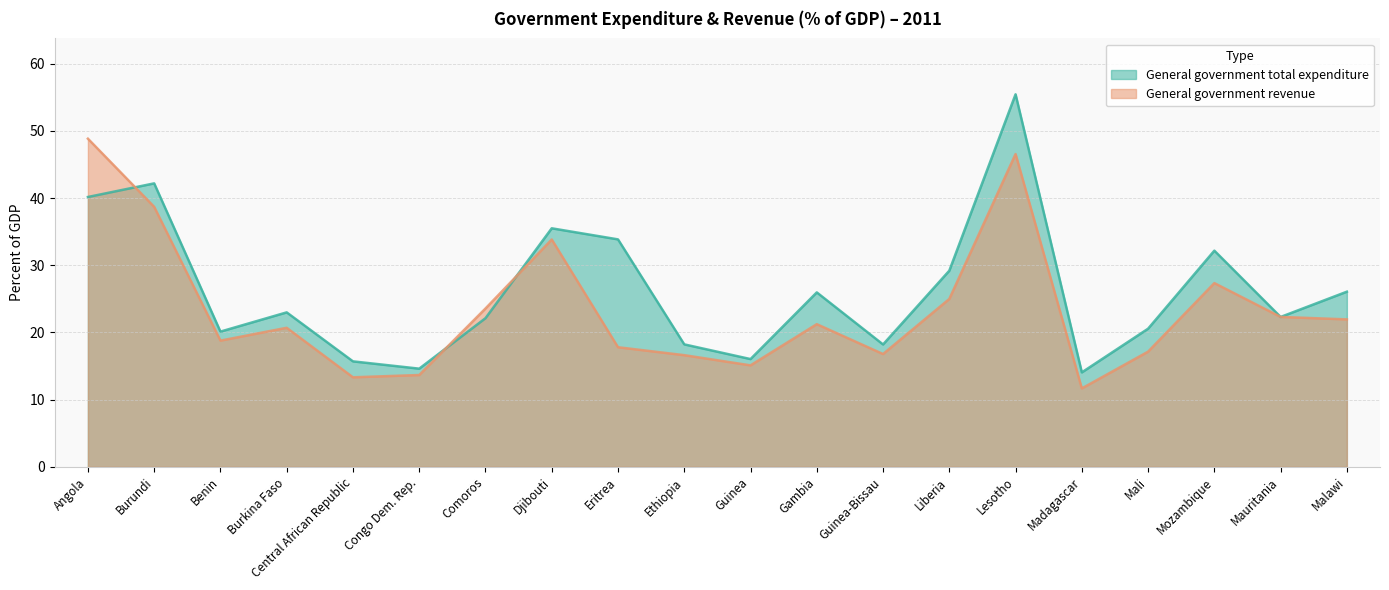

What is the value of the General government revenue point at the 14th from the left?

25.0